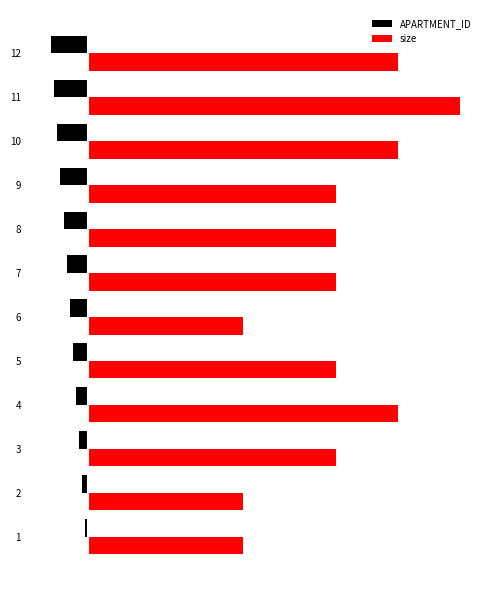

At how many categories does at least one series exceed 114?

1